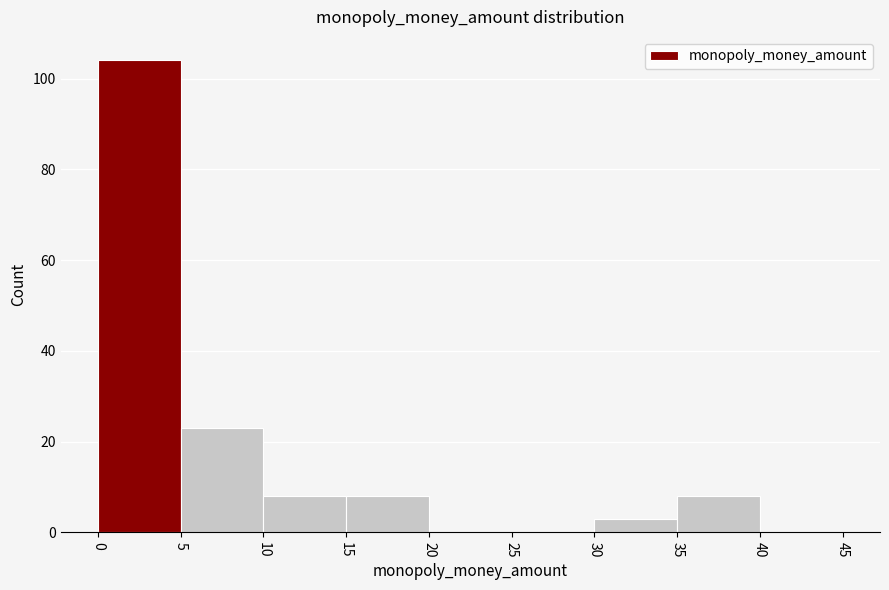

Reading left to right, transcribe this chart: for each bar, give the range it covers on the x-axis and its height. The values are not printed on the chart, so give them approximately, as read against the axis.

0 to 5: 104
5 to 10: 24
10 to 15: 8
15 to 20: 8
20 to 25: 0
25 to 30: 0
30 to 35: 4
35 to 40: 8
40 to 45: 0